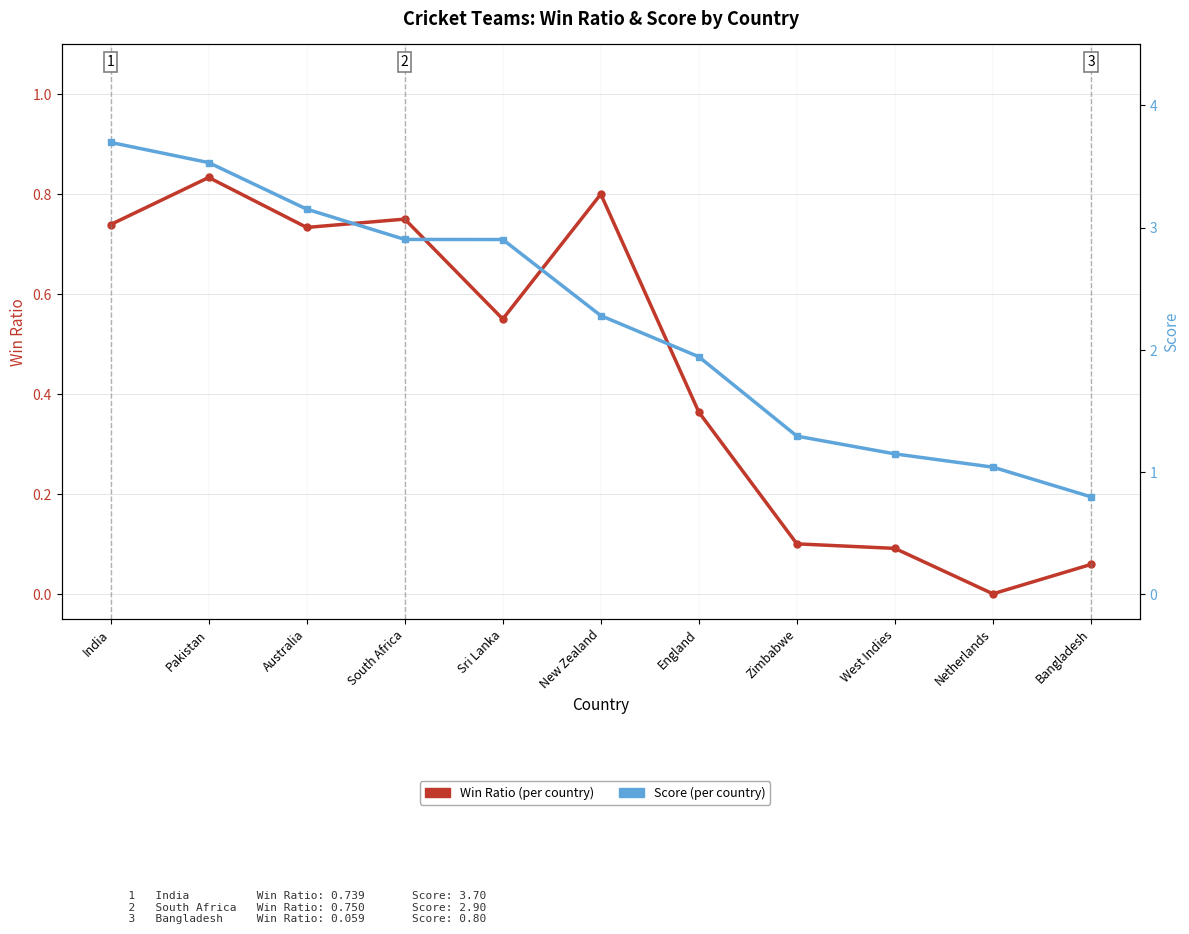

At which category is the sum across all series the highest?

India